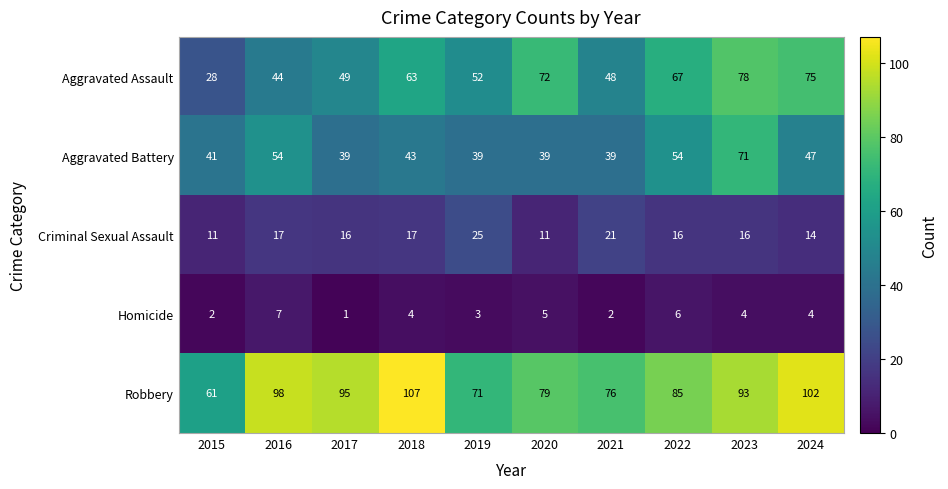

How many categories are shown in the chart?

10